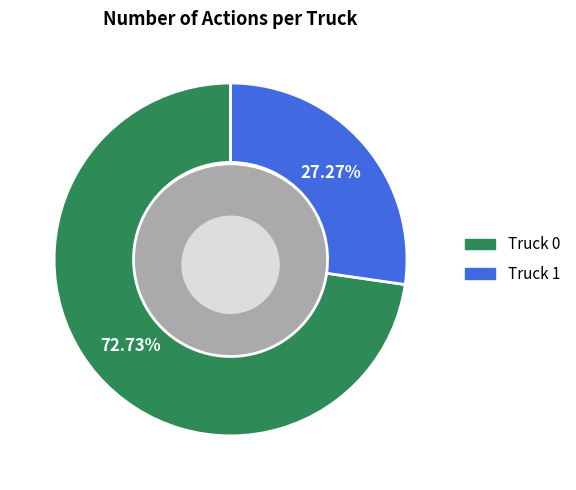

Which has a higher value, Truck 0 or Truck 1?

Truck 0